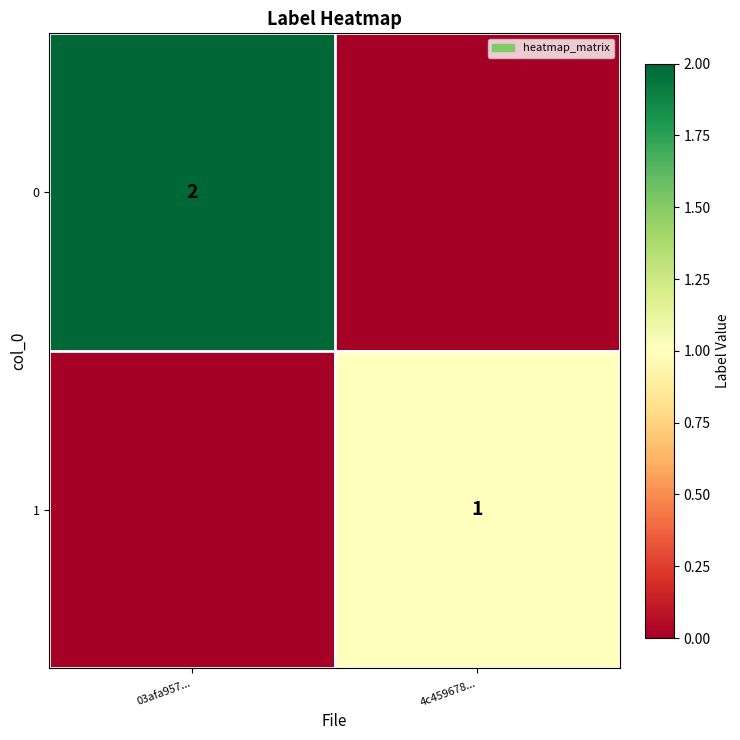

Is it true that 1 equals 1 at 4c459678...?

True